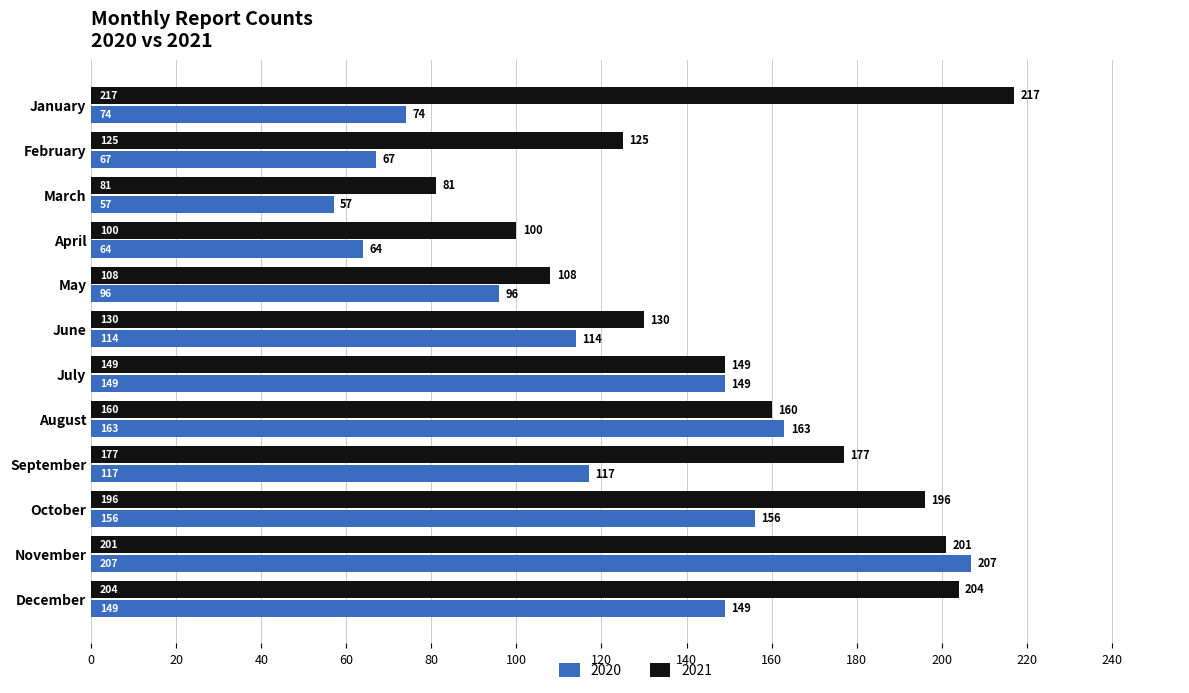

What value does the 2021 series have at February?

125